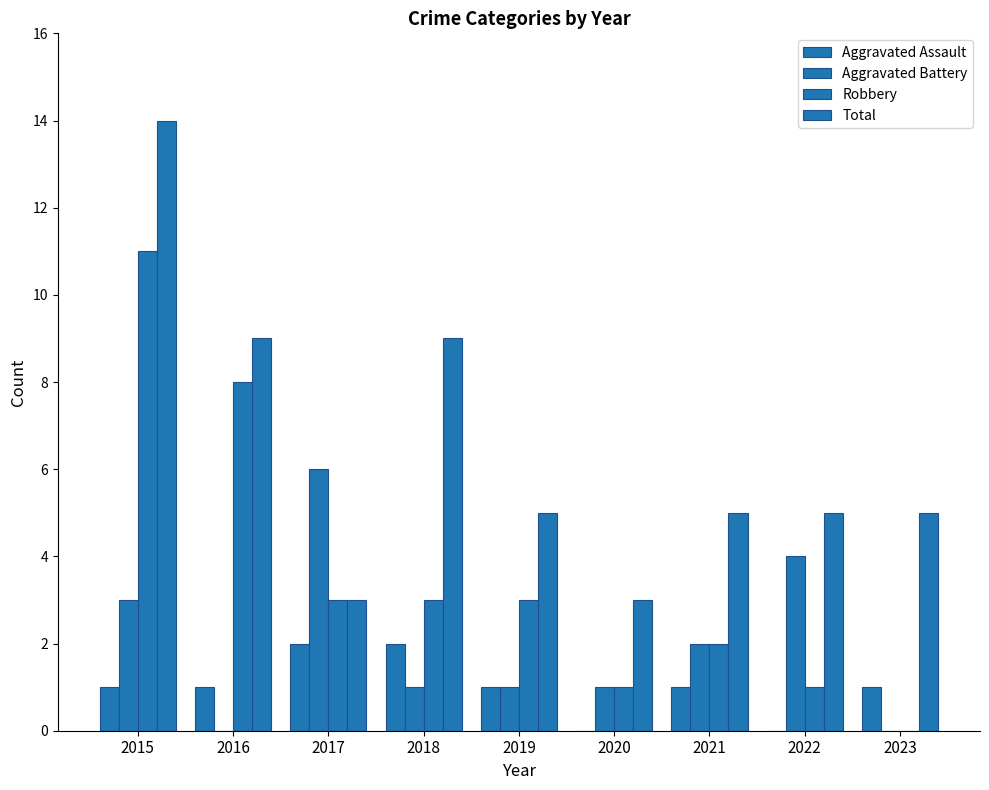

Rank the series by their average value, from highest to lowest.

Total, Robbery, Aggravated Battery, Aggravated Assault